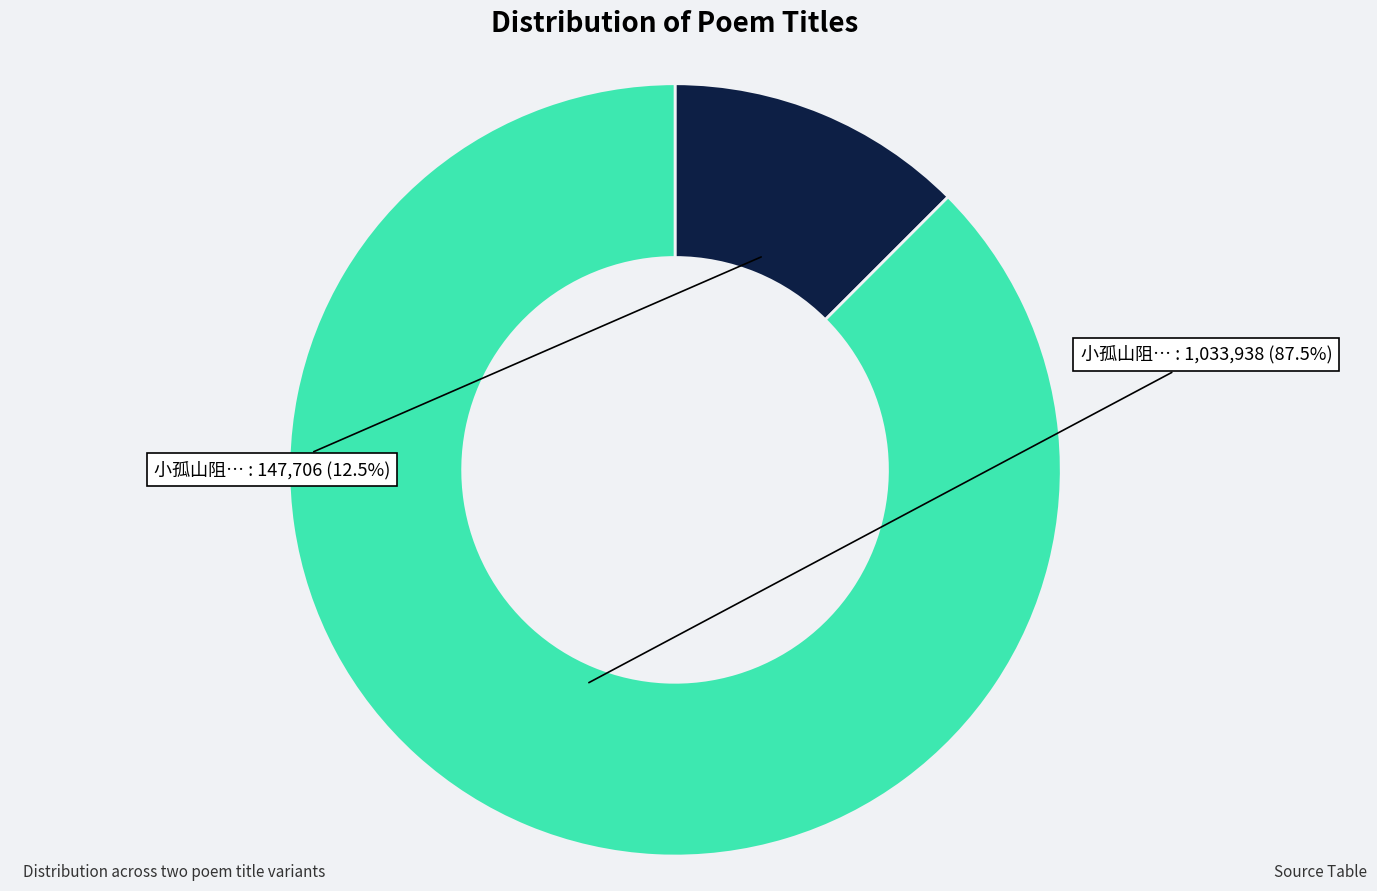

Is there a majority slice in this chart?

Yes